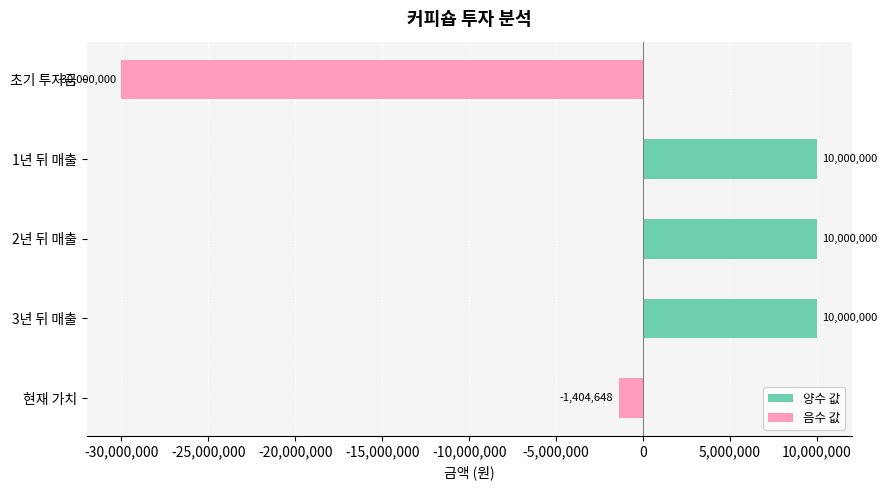

What position from the bottom is 현재 가치?

1